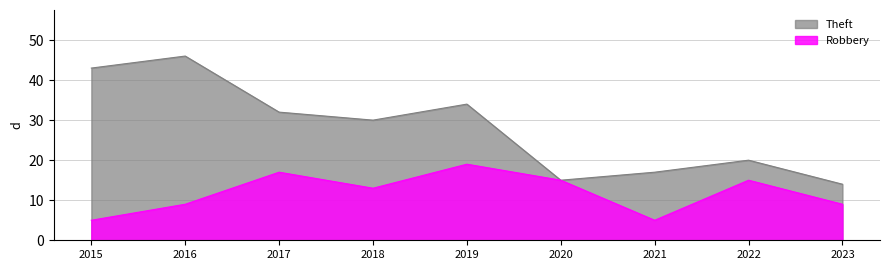

What is the lowest value of the Theft series?

14